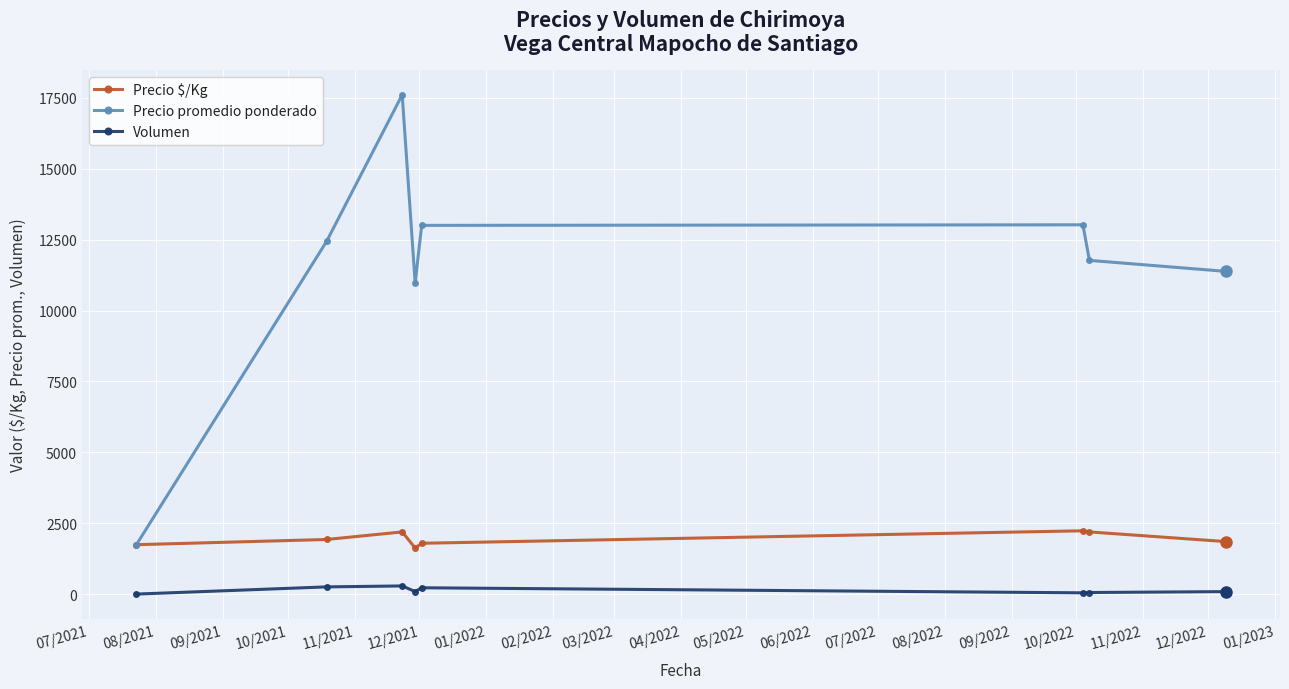

True or false: Precio promedio ponderado has more than 2 points higher than both neighbors.

False